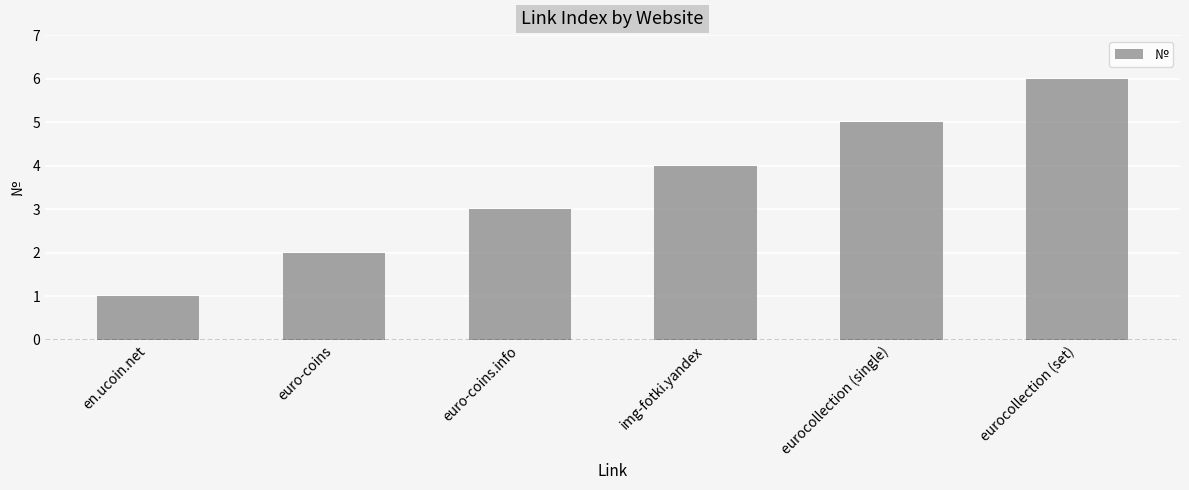

Which label corresponds to the largest value in the chart?

eurocollection (set)